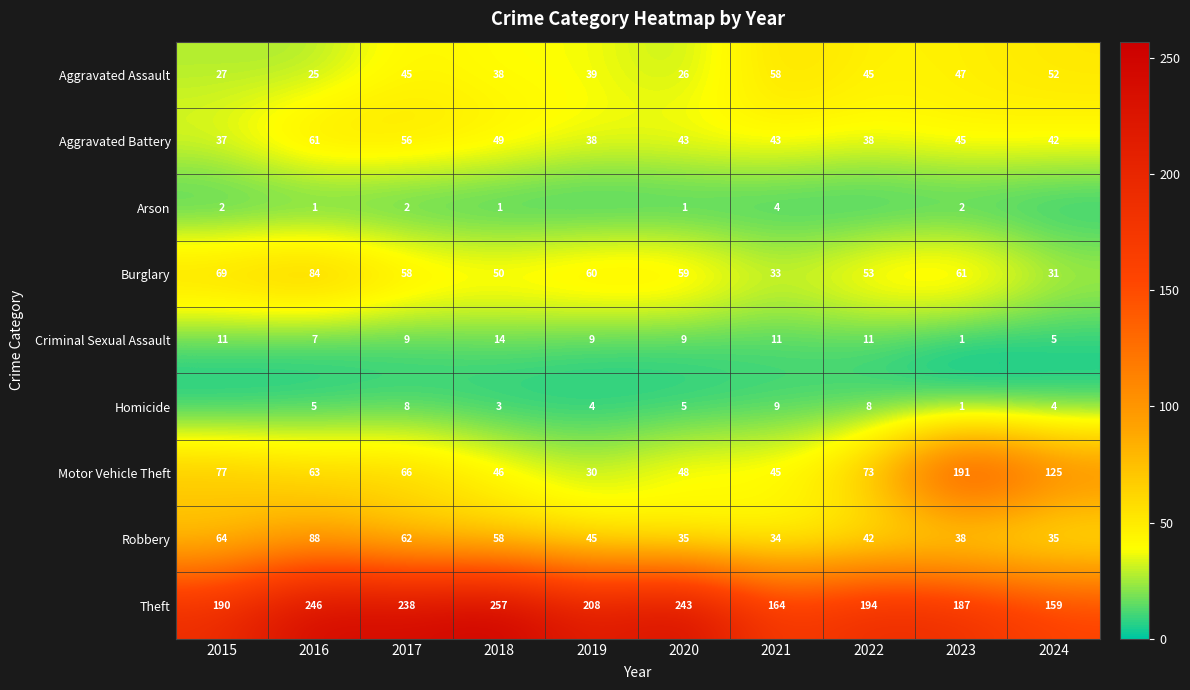

True or false: Motor Vehicle Theft has a value of 48 at 2020.

True